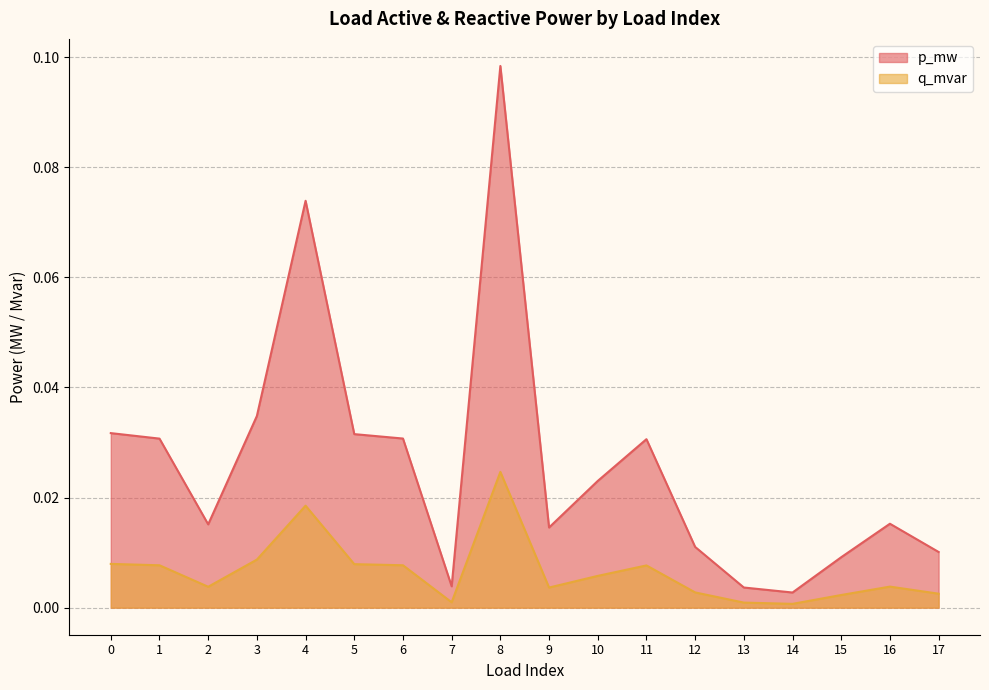

Reading left to right, extract all data points from this chart.

p_mw: 0=0.0	1=0.0	2=0.0	3=0.0	4=0.1	5=0.0	6=0.0	7=0.0	8=0.1	9=0.0	10=0.0	11=0.0	12=0.0	13=0.0	14=0.0	15=0.0	16=0.0	17=0.0
q_mvar: 0=0.0	1=0.0	2=0.0	3=0.0	4=0.0	5=0.0	6=0.0	7=0.0	8=0.0	9=0.0	10=0.0	11=0.0	12=0.0	13=0.0	14=0.0	15=0.0	16=0.0	17=0.0